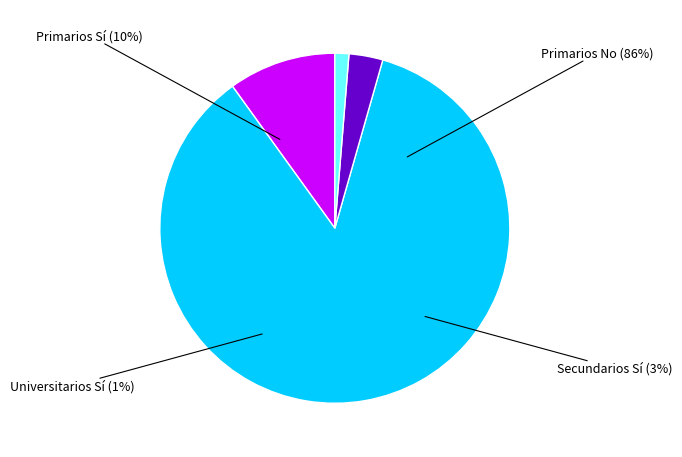

Combined, what portion of the pie is Universitarios Sí and Secundarios Sí?

4.4%